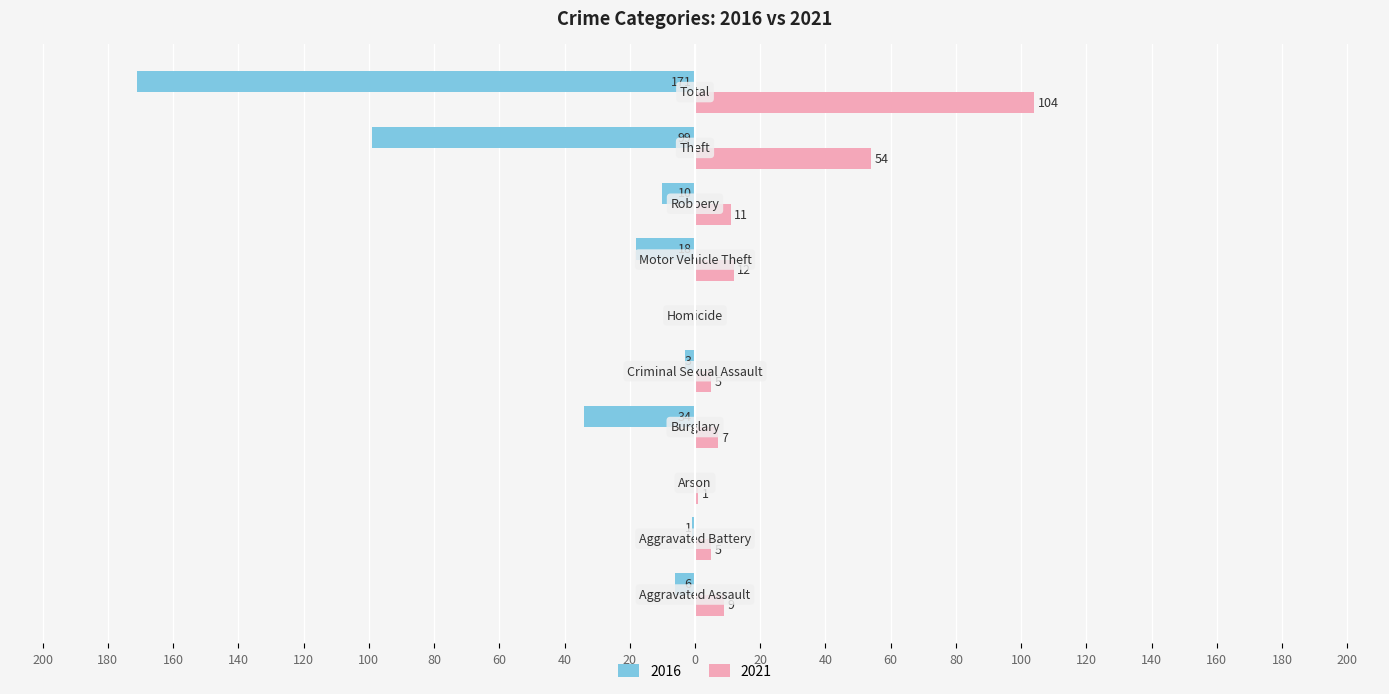

Rank the categories by 2021 value from lowest to highest.

Homicide, Arson, Aggravated Battery, Criminal Sexual Assault, Burglary, Aggravated Assault, Robbery, Motor Vehicle Theft, Theft, Total